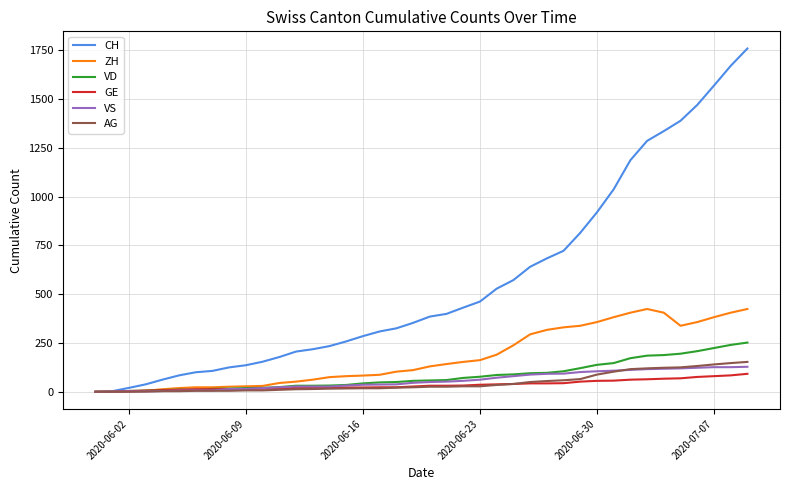

What is the average value of the CH series?

561